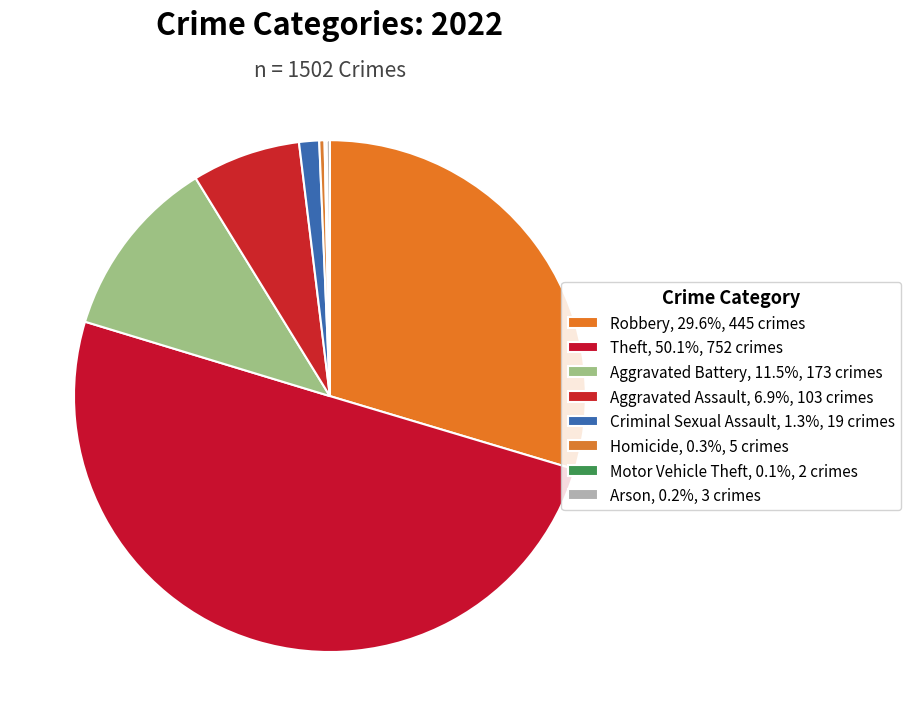

What portion of the pie excludes Theft?

49.9%